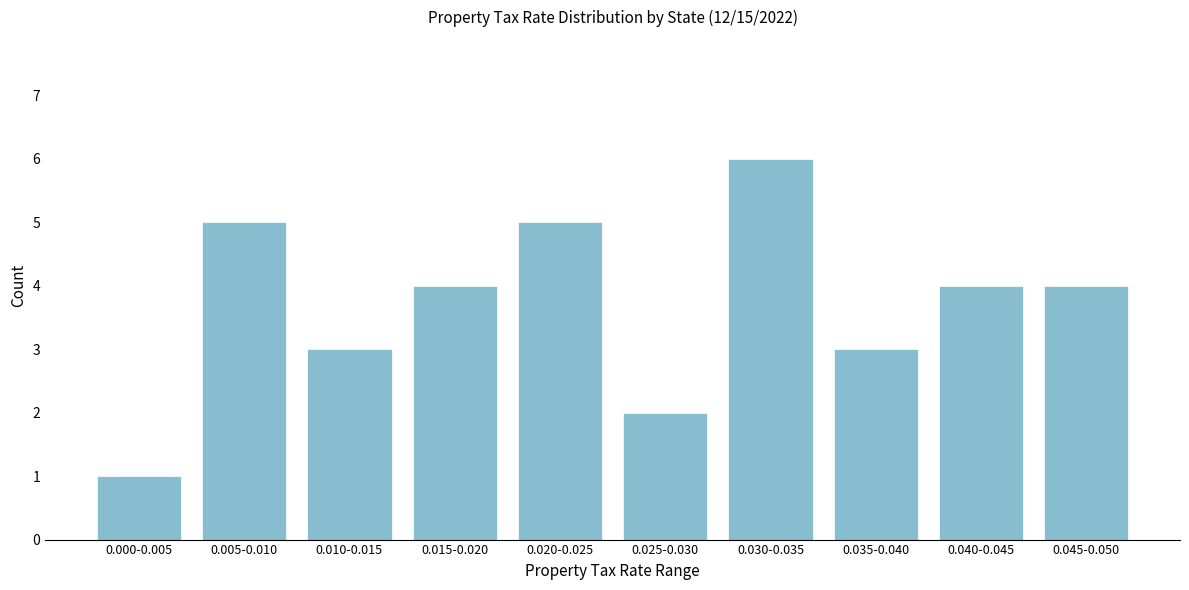

Reading left to right, list all the values displayed in this chart.

0.000-0.005=1	0.005-0.010=5	0.010-0.015=3	0.015-0.020=4	0.020-0.025=5	0.025-0.030=2	0.030-0.035=6	0.035-0.040=3	0.040-0.045=4	0.045-0.050=4